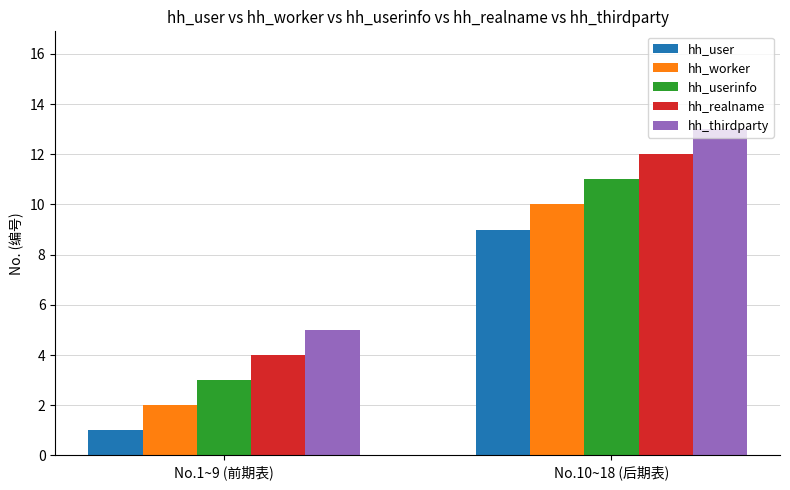

Which series has the largest total across all categories?

hh_thirdparty